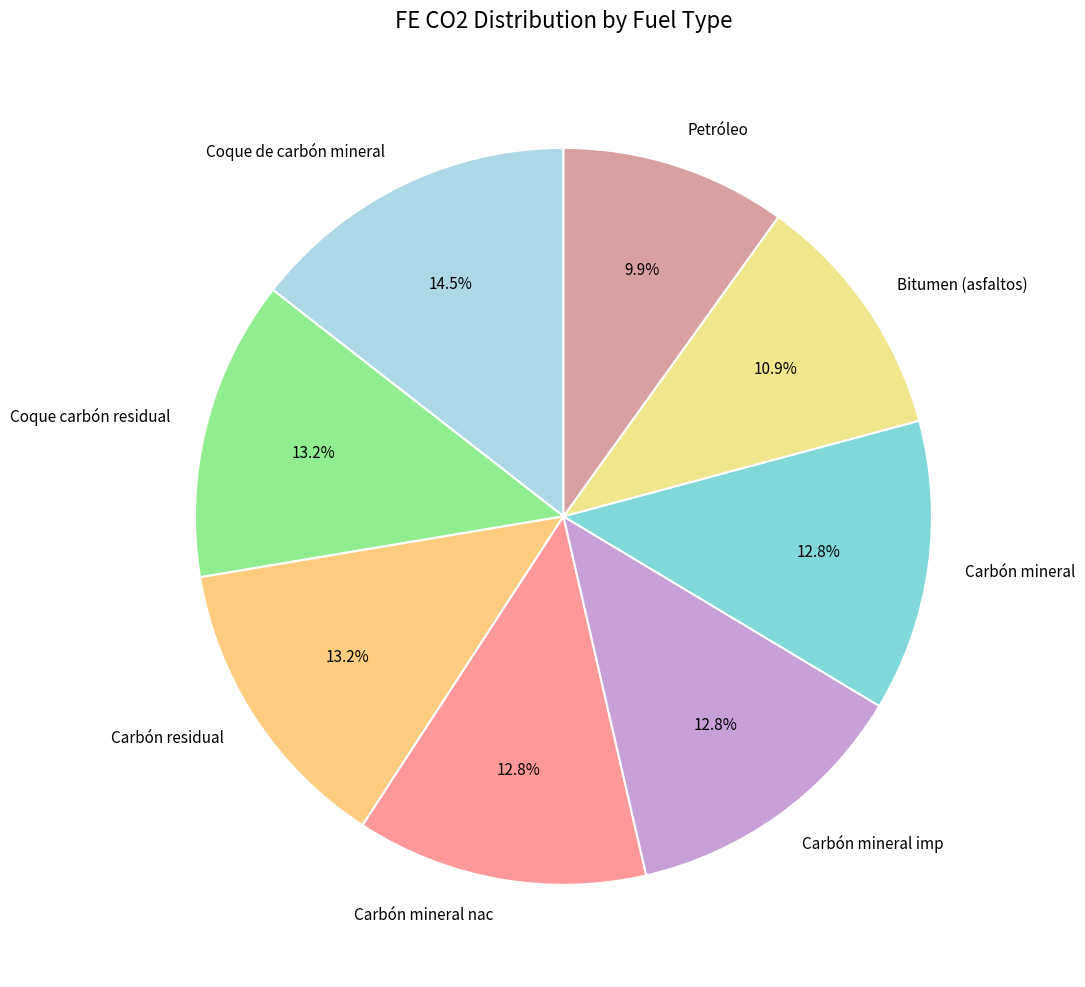

Is there any slice that represents more than half of the pie?

No